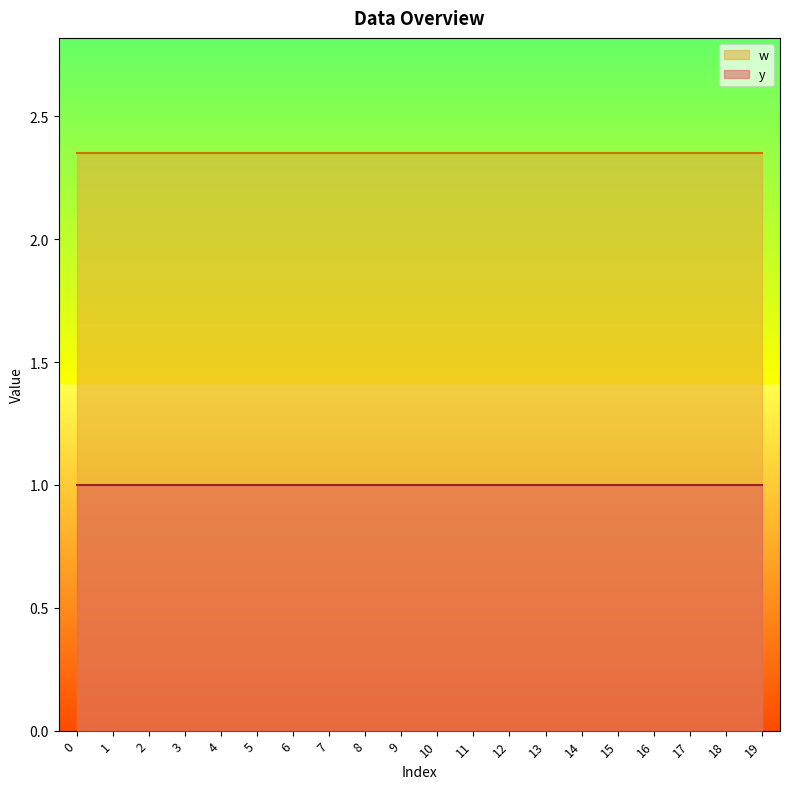

At how many categories does at least one series exceed 1?

20